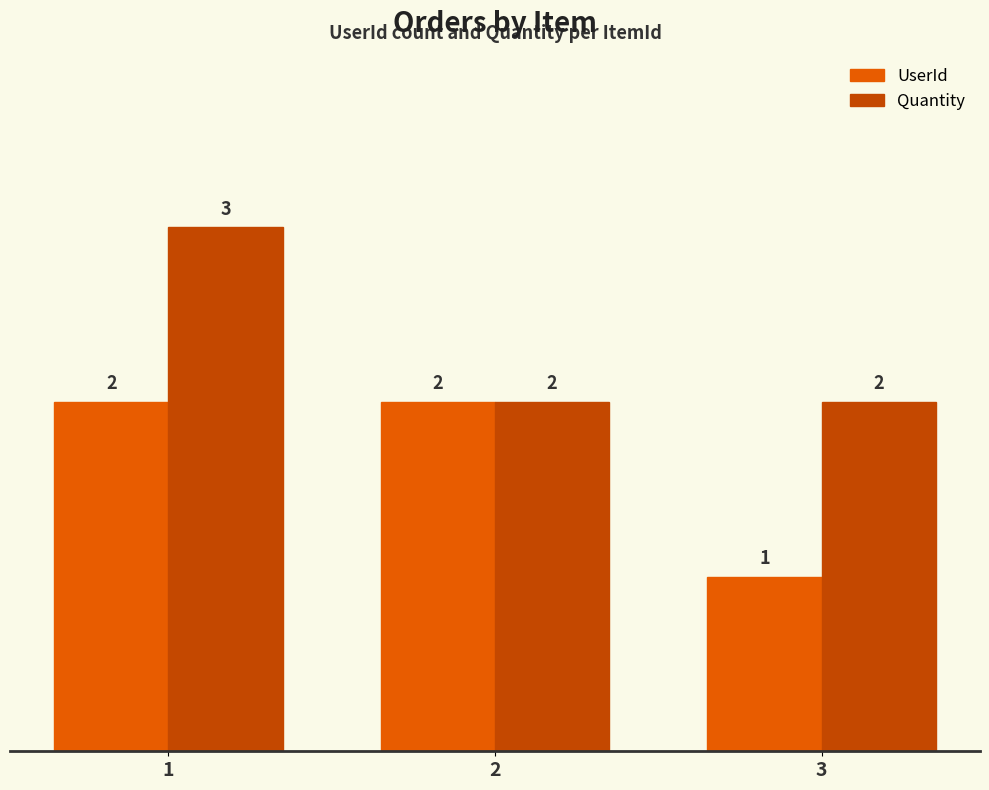

True or false: UserId has a value of 2 at 2.

True